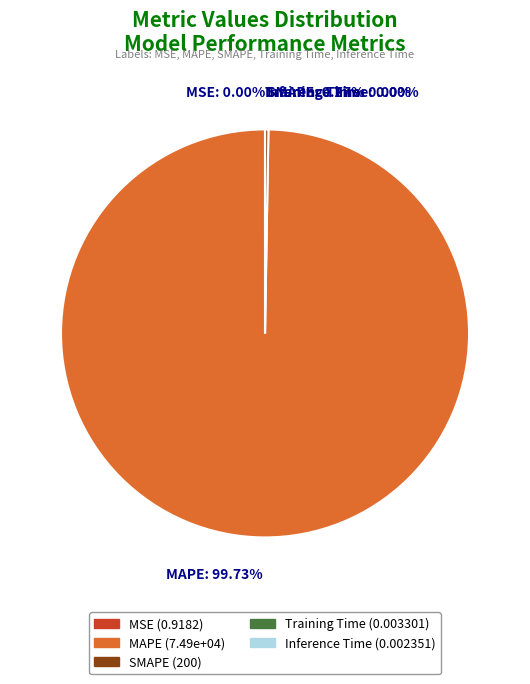

Does MAPE account for over 50% of the chart?

Yes